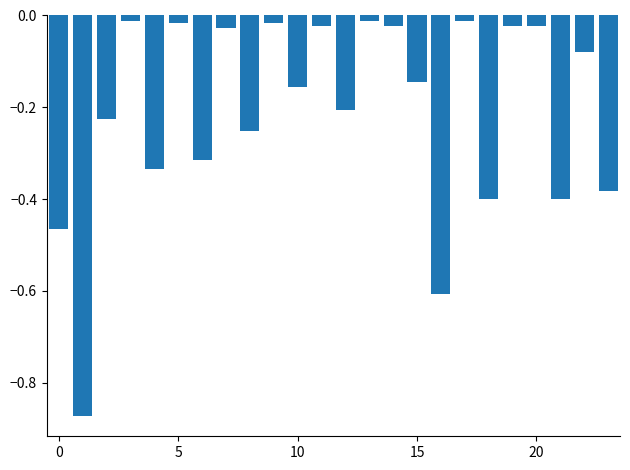

What is the sum of all values?

-5.0